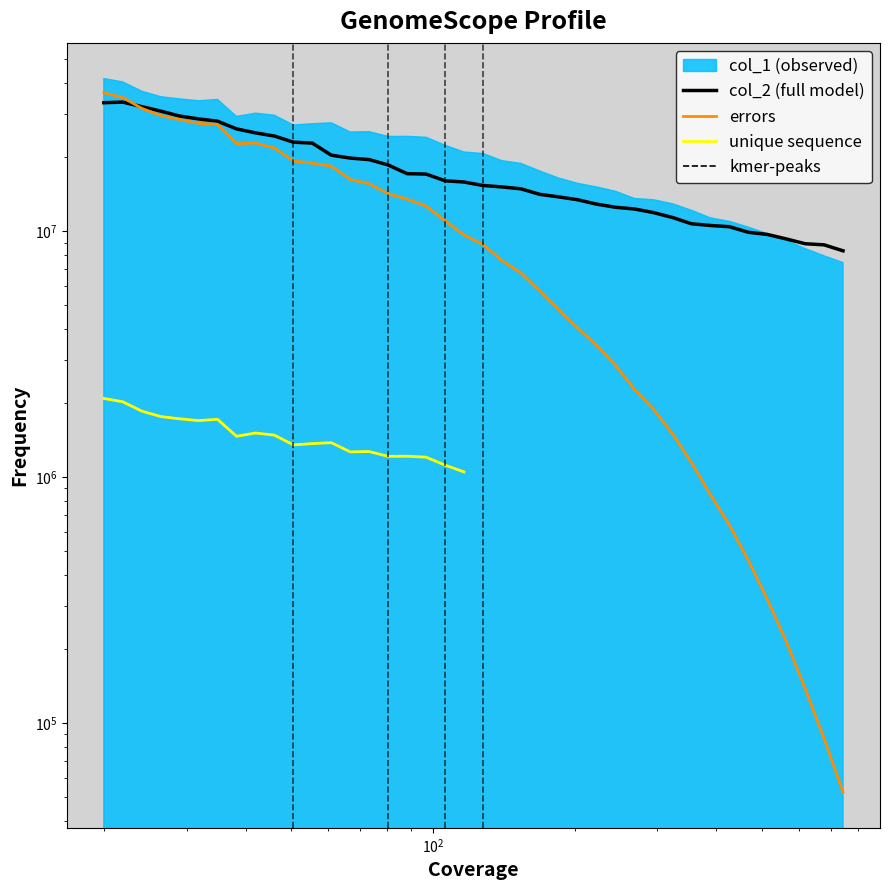

How many interior local peaks does the col_2 series have?

1